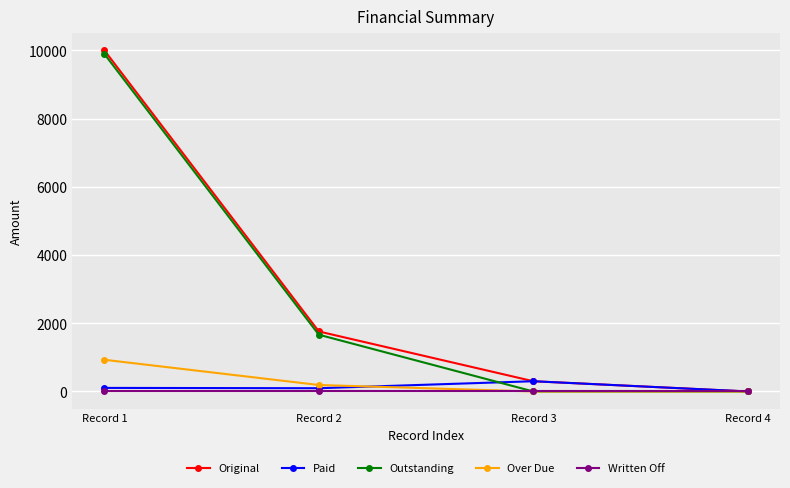

The Original series shows 10000.0 at Record 1. True or false?

True